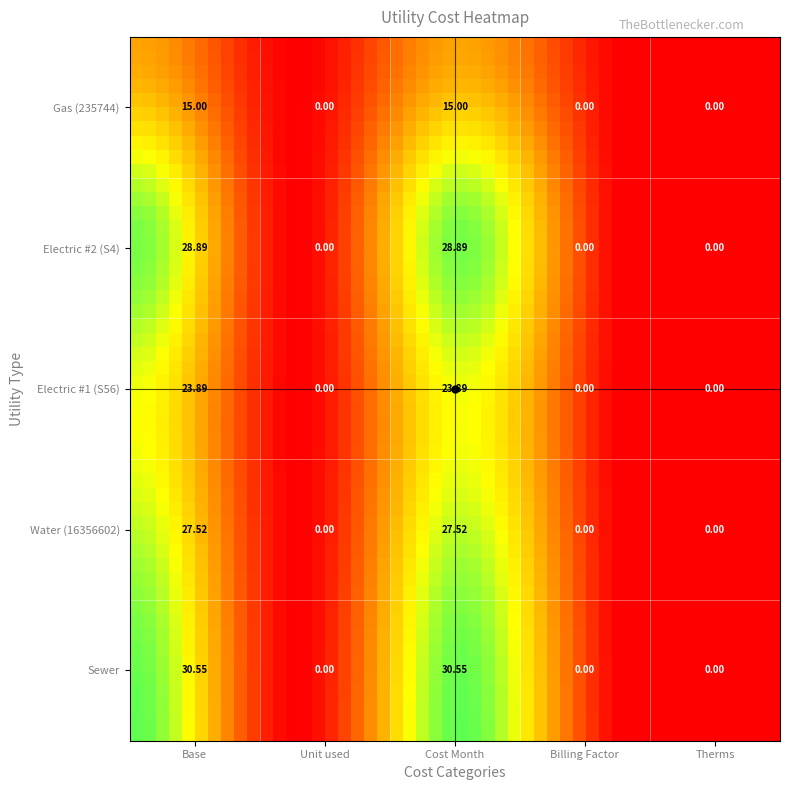

Between Therms and Unit used, which is larger?

Therms